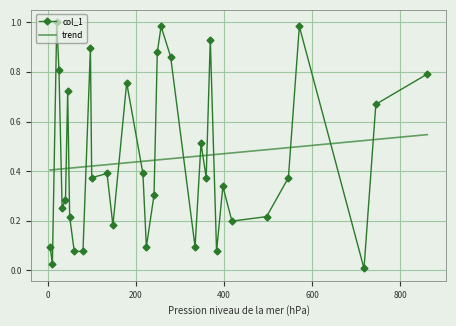

True or false: col_1 and trend intersect in this chart.

True